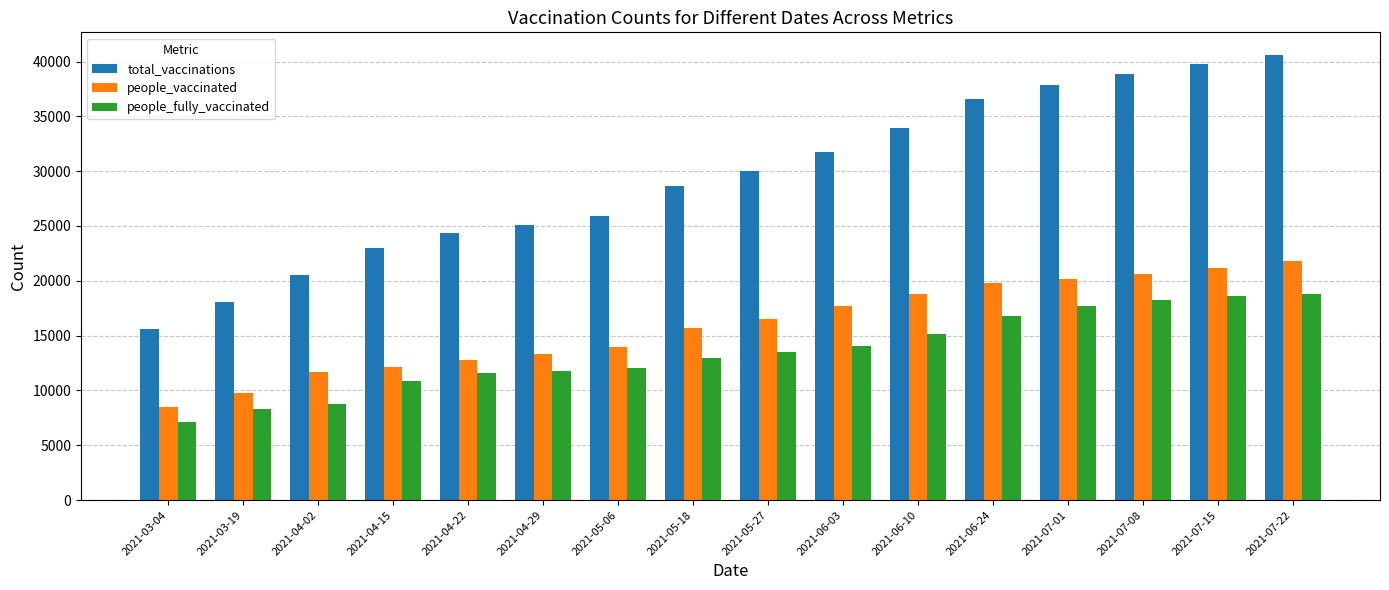

Where is people_vaccinated nearest to the value 15122?

2021-05-18